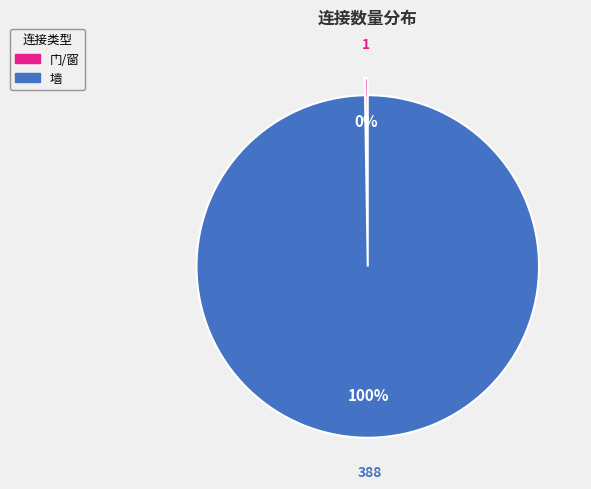

To the nearest percent, what percentage of the pie is 墙?

100%